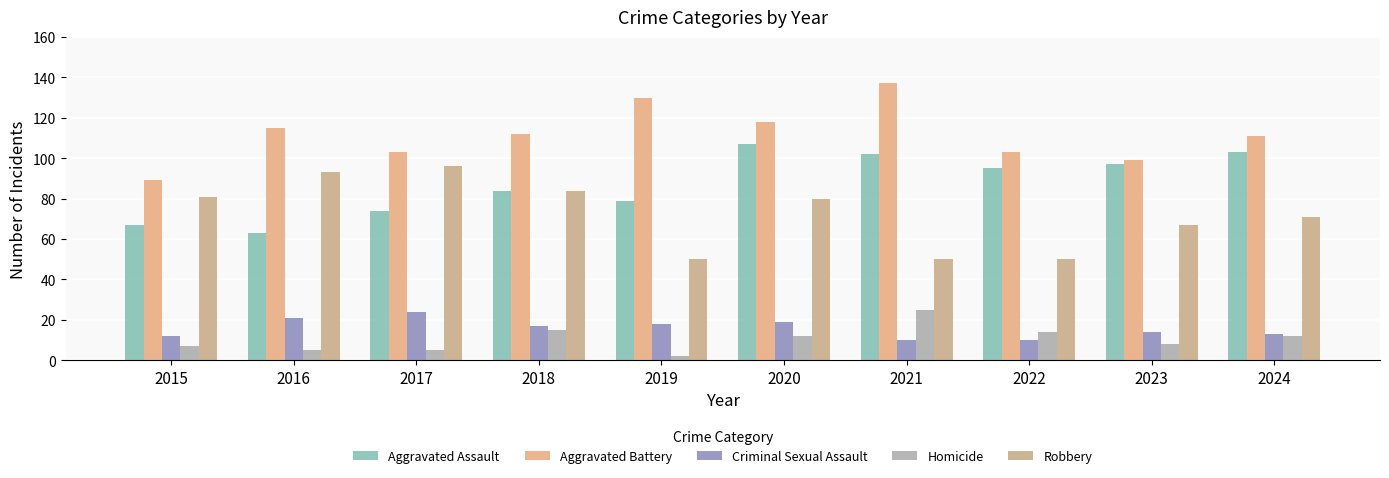

How many groups of bars are there?

10